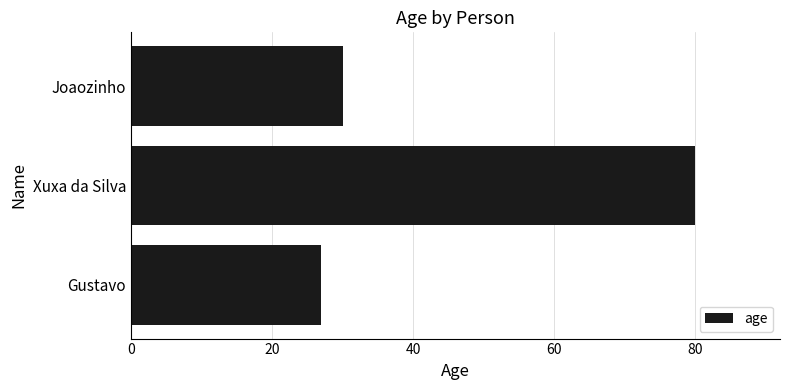

List the labels in order of value, largest first.

Xuxa da Silva, Joaozinho, Gustavo